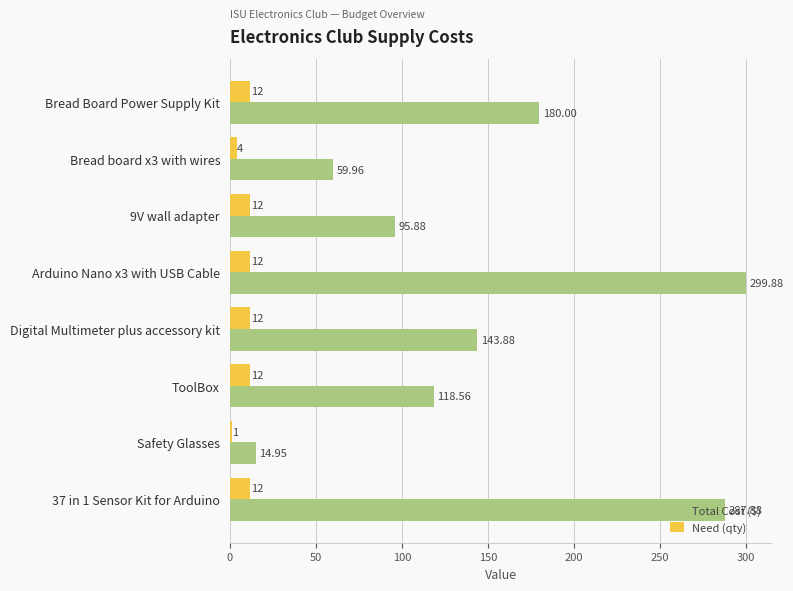

What is the difference between the second highest and second lowest values in the Need (qty) series?

8.0